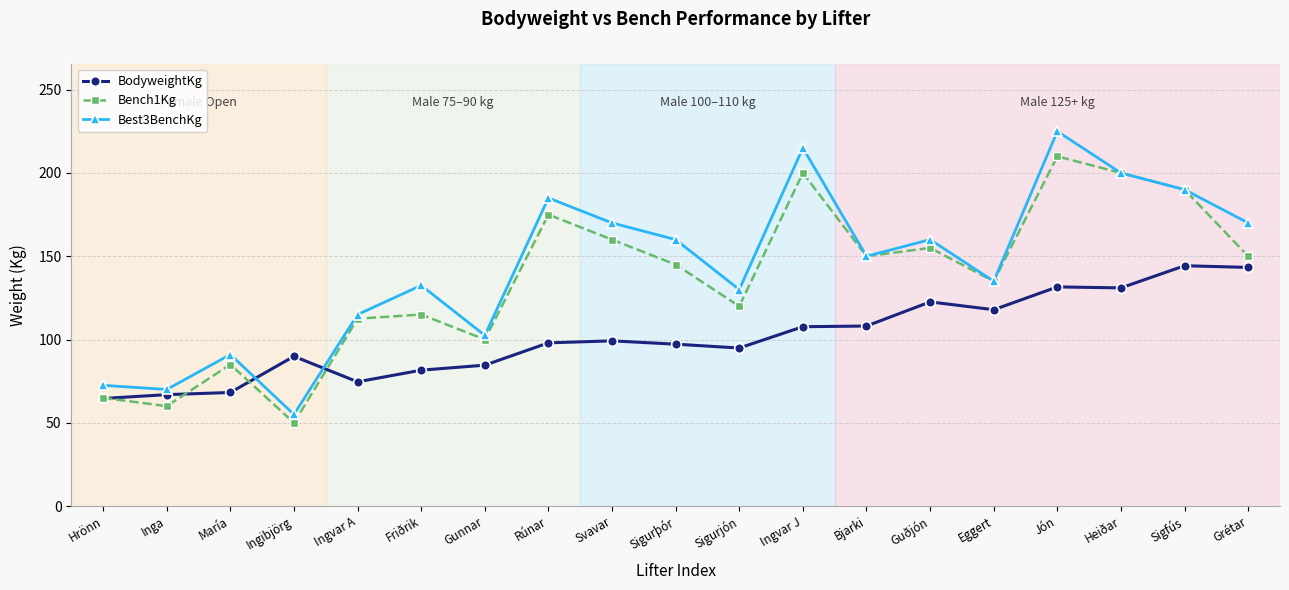

What value does the Best3BenchKg series have at Grétar?

170.0